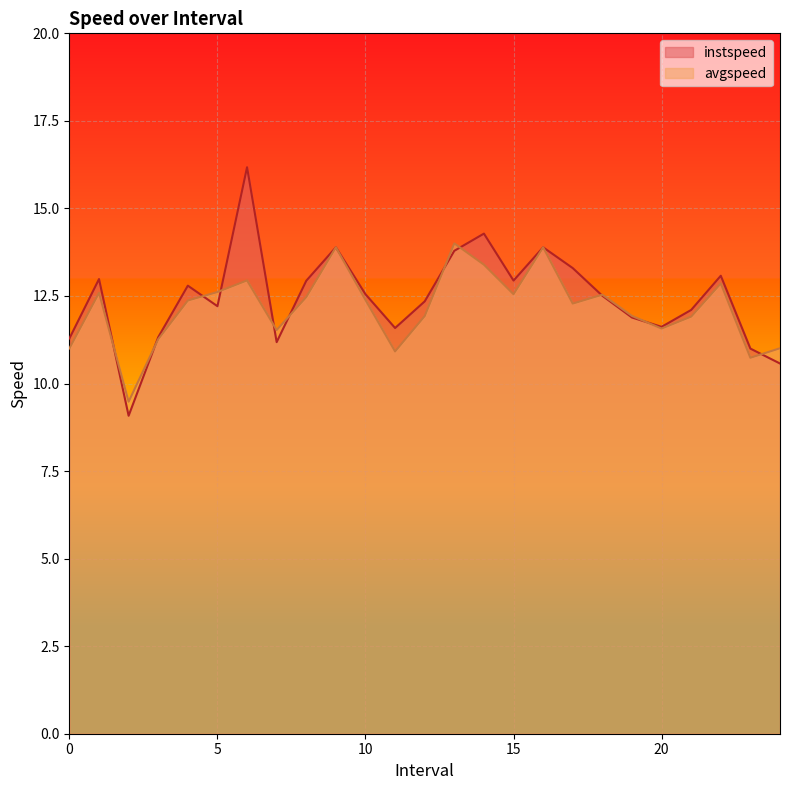

At which category does avgspeed reach its first local valley?

2.0